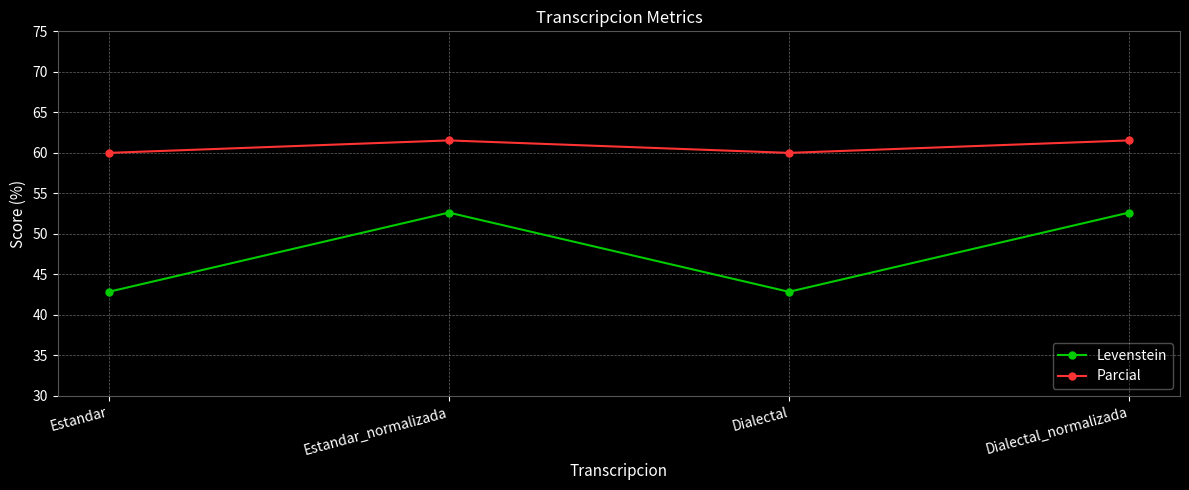

Between Estandar_normalizada and Dialectal, which series saw the biggest shift?

Levenstein